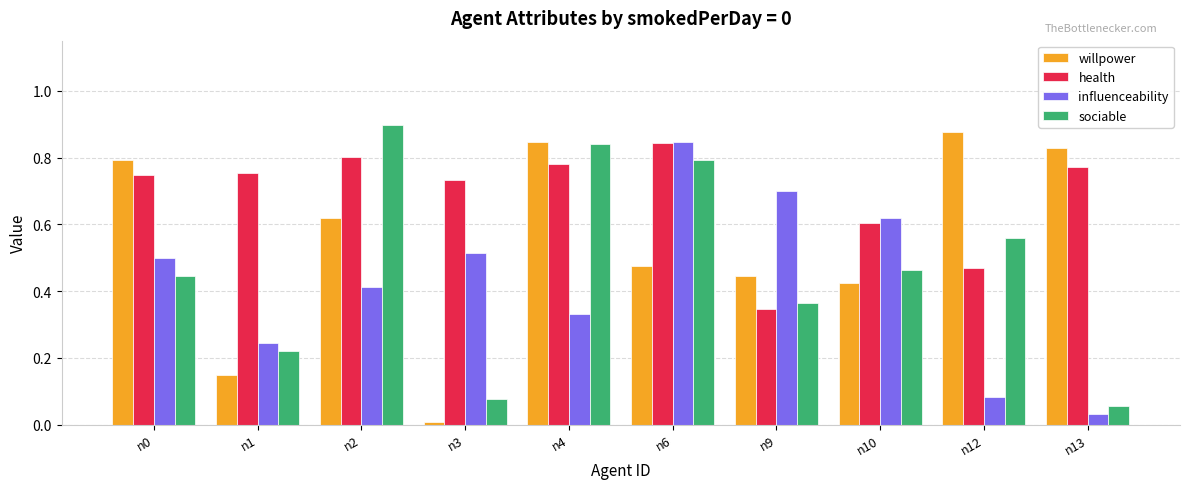

Which category has the lowest value in the health series?

n9